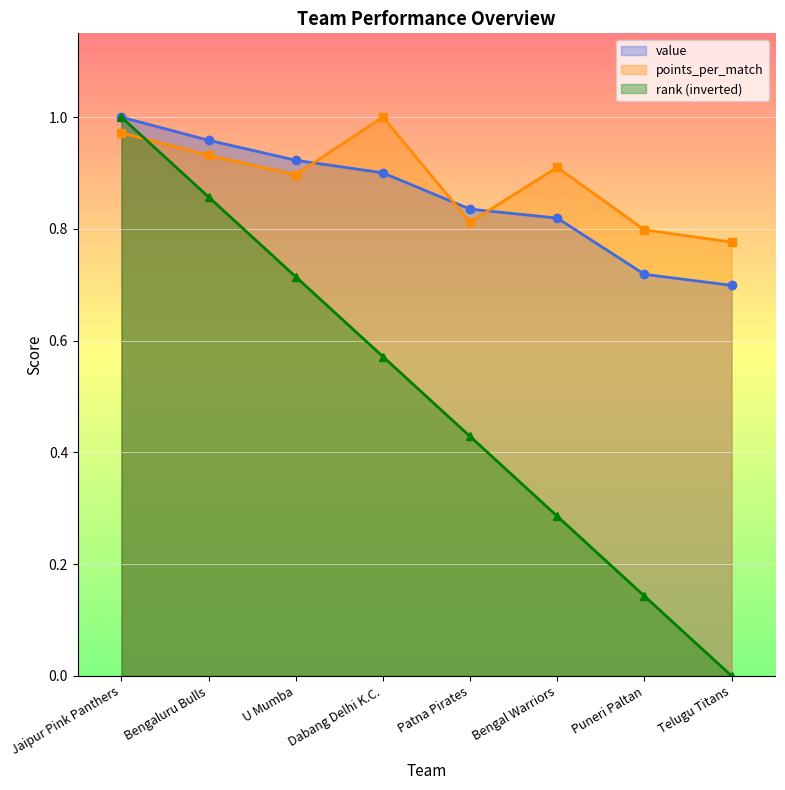

Between Jaipur Pink Panthers and Bengaluru Bulls, which is larger?

Jaipur Pink Panthers